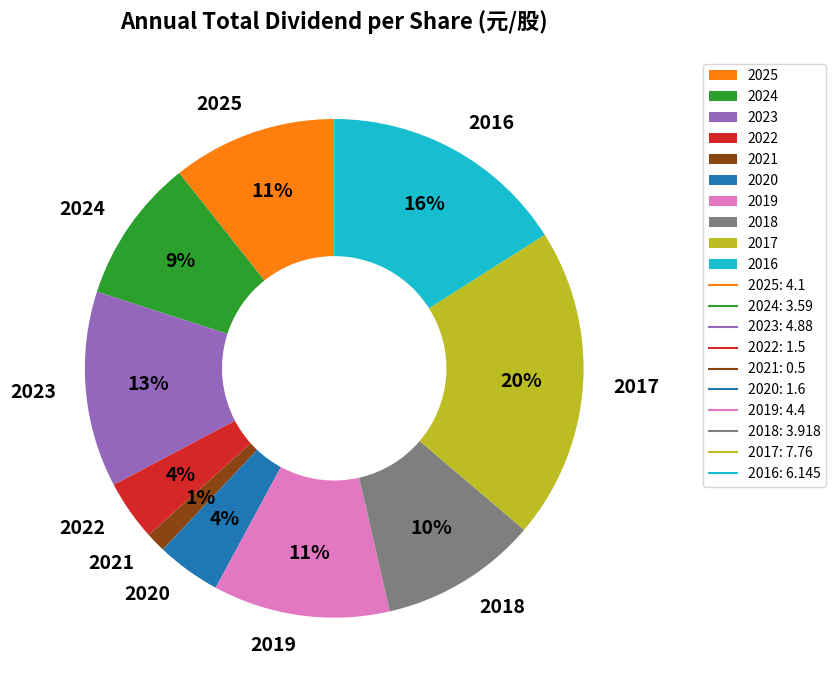

Which has a higher value, 2017 or 2020?

2017